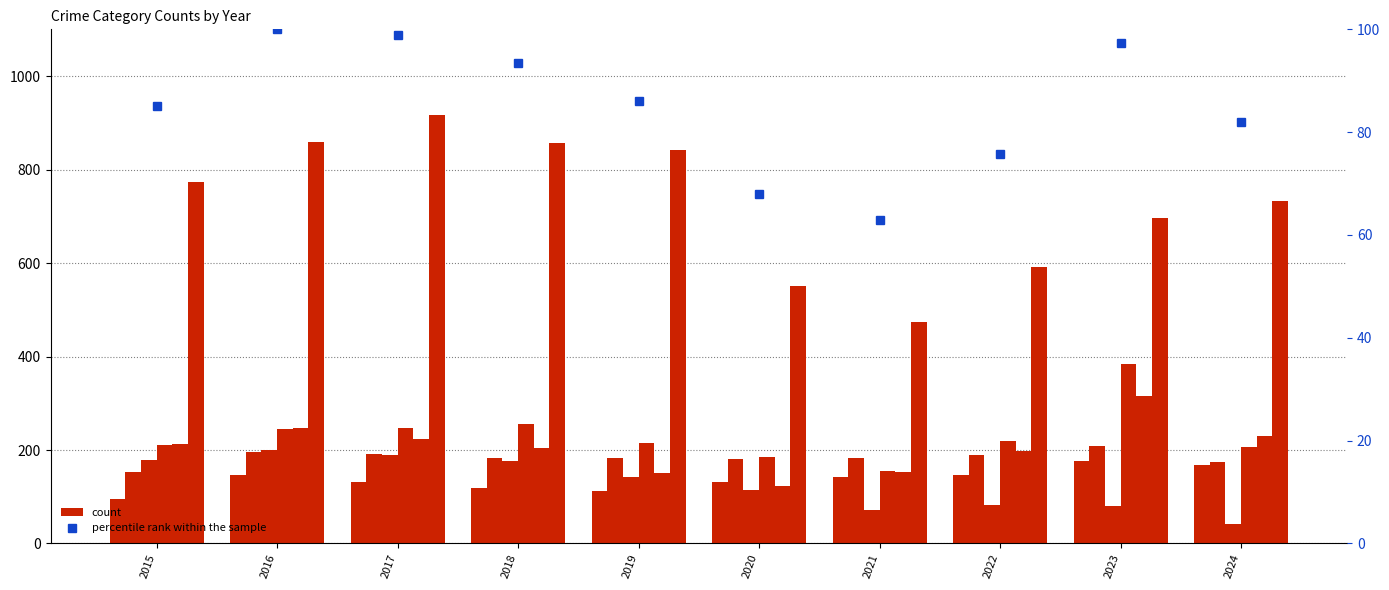

What is the greatest value displayed?

916